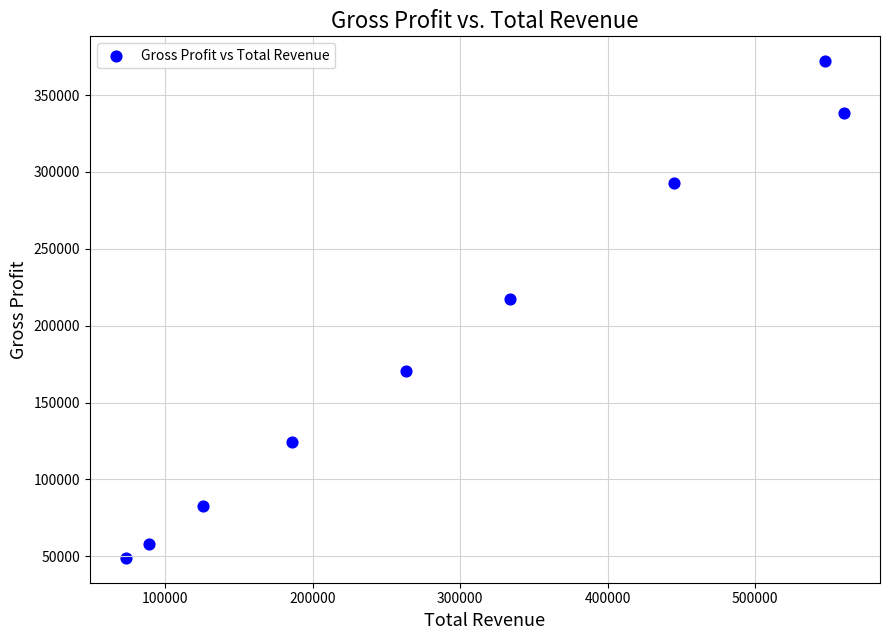

What is the average X value?

291478